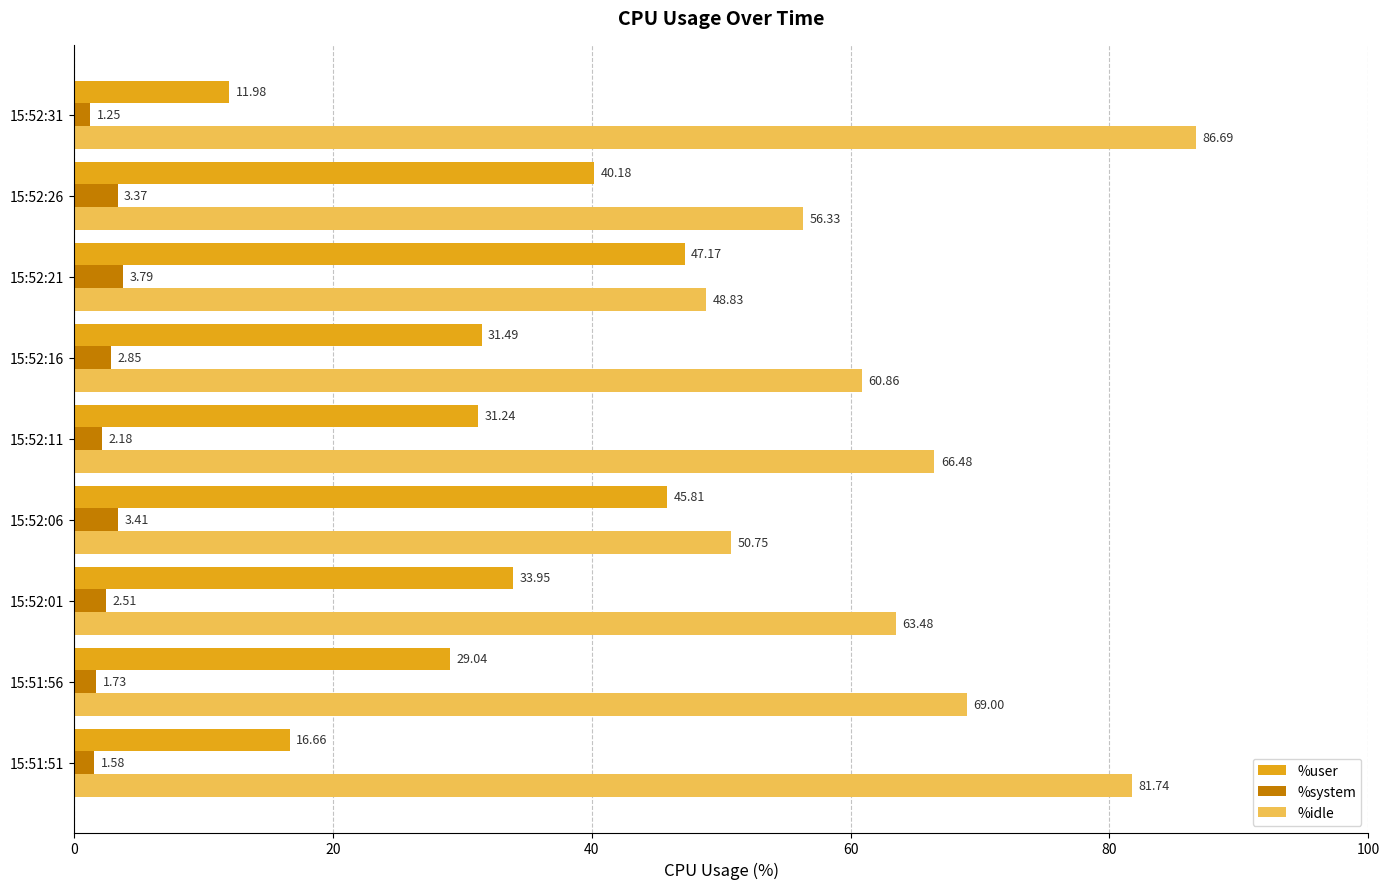

What is the sum of the %user values at 15:52:11 and 15:52:31?

43.2